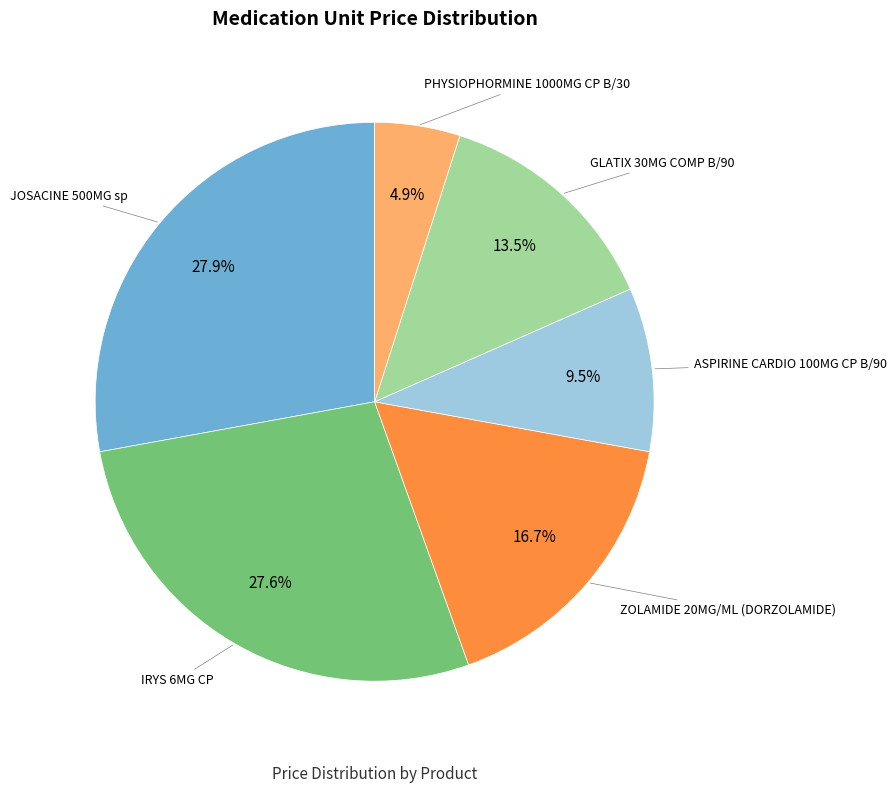

Is there any slice that represents more than half of the pie?

No